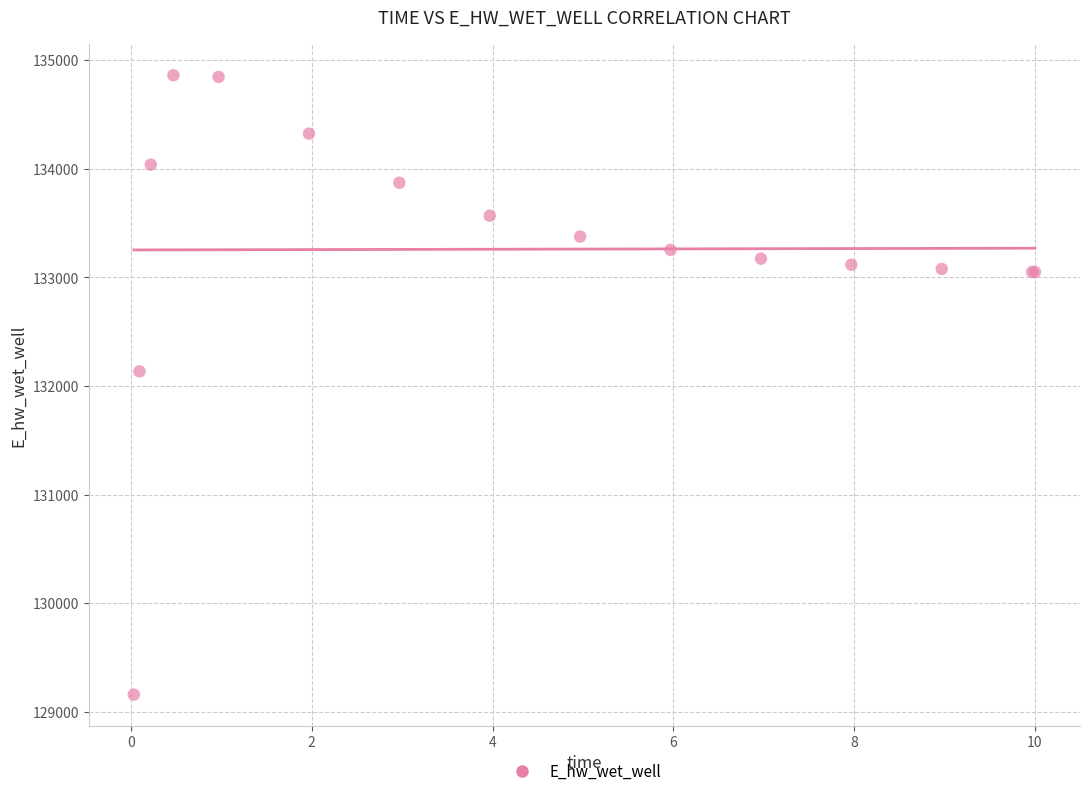

What Y value in the scatter plot is closest to 132010?

132134.9